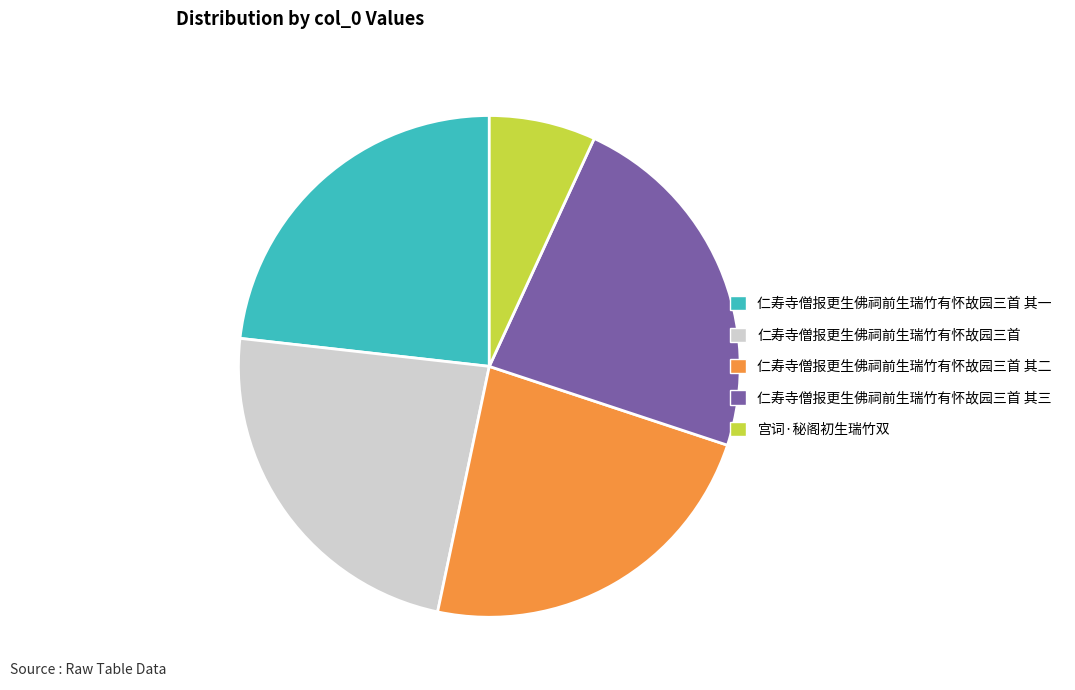

What is the smallest slice in the pie chart?

宫词·秘阁初生瑞竹双